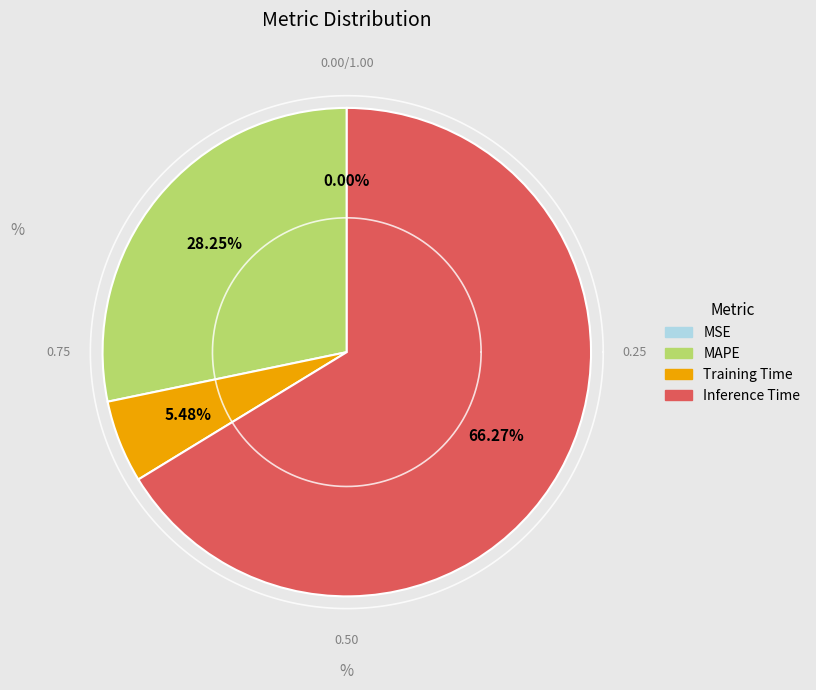

Combined, what portion of the pie is Inference Time and Training Time?

71.7%